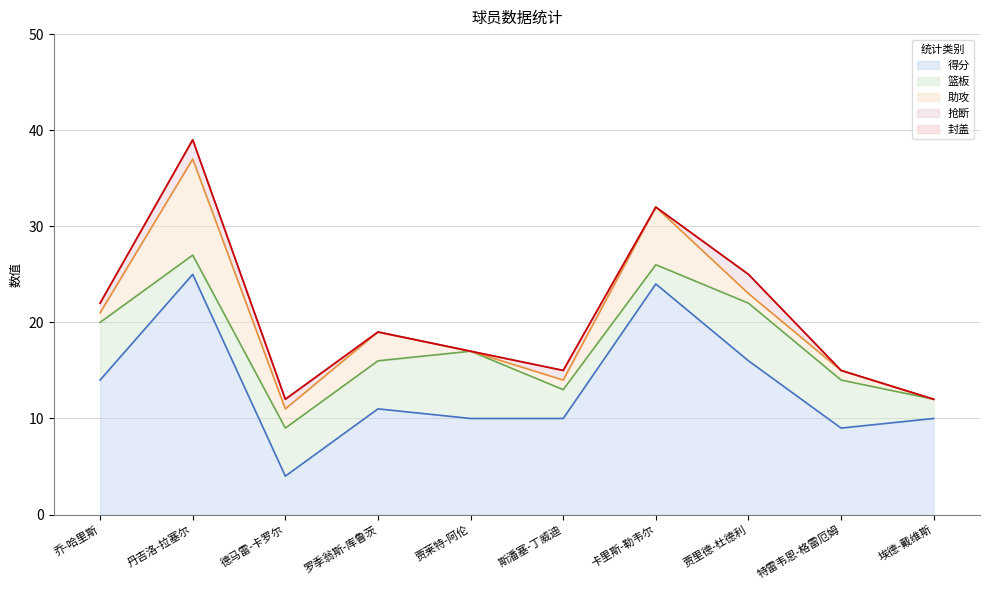

Which category has the highest value in the 篮板 series?

贾莱特-阿伦